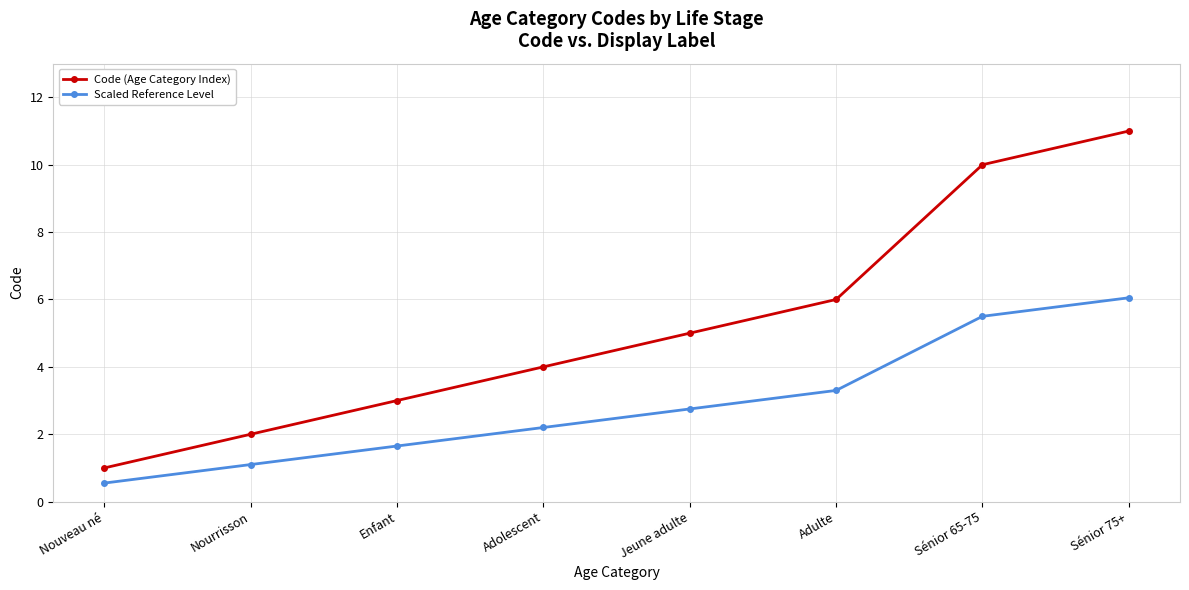

What is the total value across all series at Nourrisson?

3.1